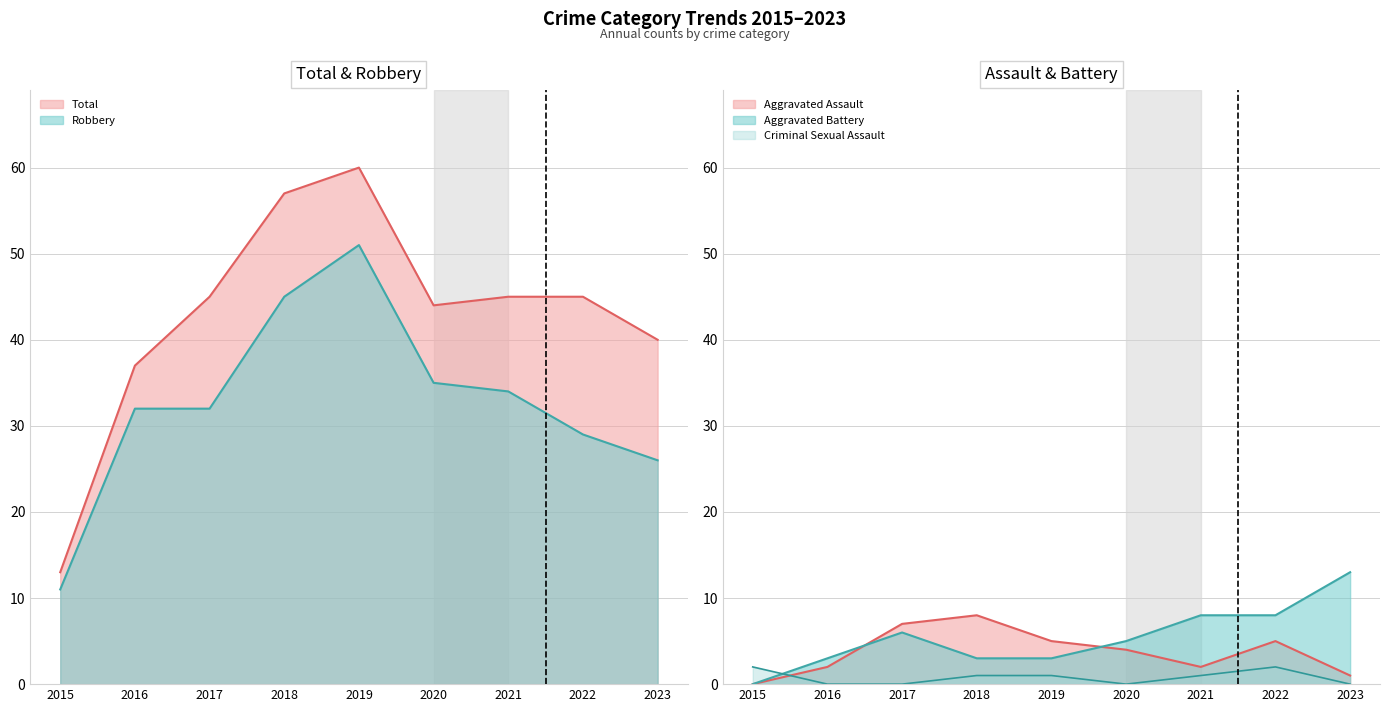

Reading left to right, extract all data points from this chart.

Robbery: 2015=11	2016=32	2017=32	2018=45	2019=51	2020=35	2021=34	2022=29	2023=26
Total: 2015=13	2016=37	2017=45	2018=57	2019=60	2020=44	2021=45	2022=45	2023=40
Aggravated Assault: 2015=0	2016=2	2017=7	2018=8	2019=5	2020=4	2021=2	2022=5	2023=1
Aggravated Battery: 2015=0	2016=3	2017=6	2018=3	2019=3	2020=5	2021=8	2022=8	2023=13
Criminal Sexual Assault: 2015=2	2016=0	2017=0	2018=1	2019=1	2020=0	2021=1	2022=2	2023=0